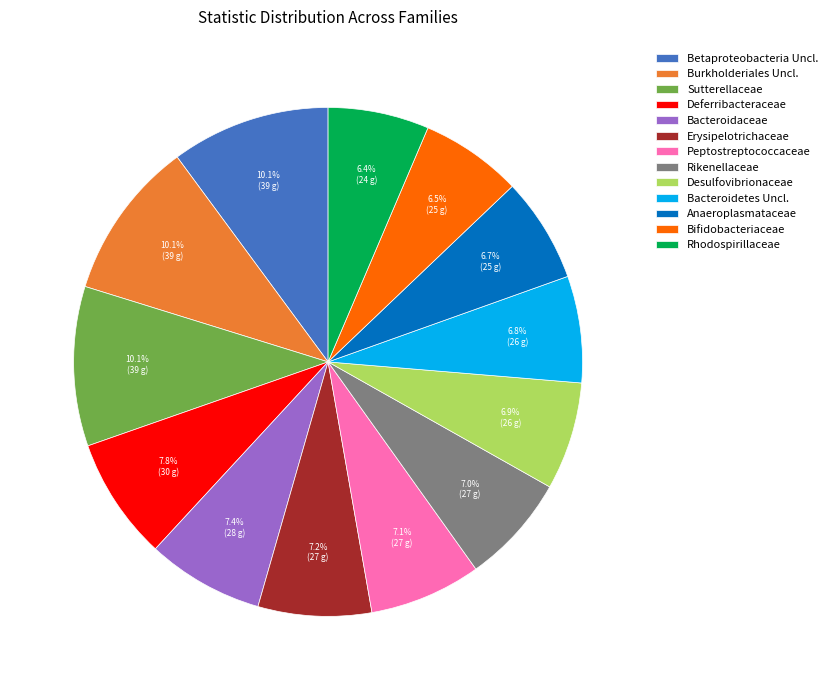

What is the ratio of the value at Sutterellaceae to the value at Burkholderiales Uncl.?

1.0